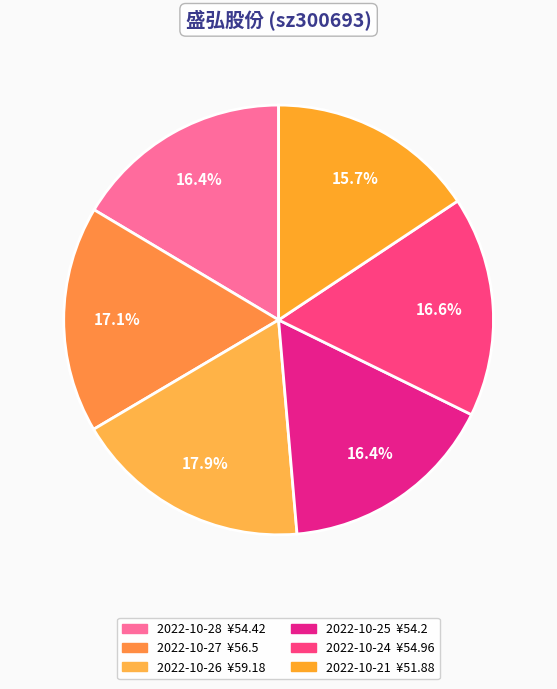

Which category has the biggest portion of the pie?

2022-10-26